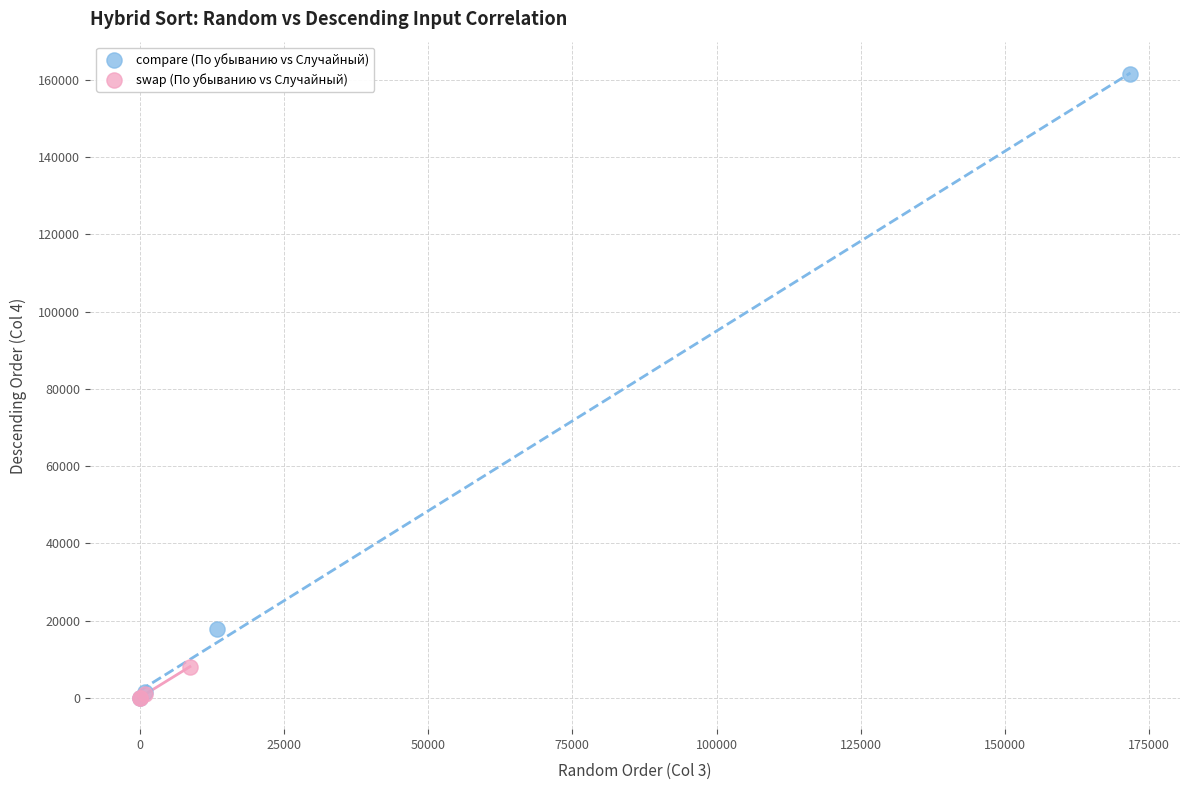

Which series reaches the maximum Y coordinate?

compare (По убыванию vs Случайный)